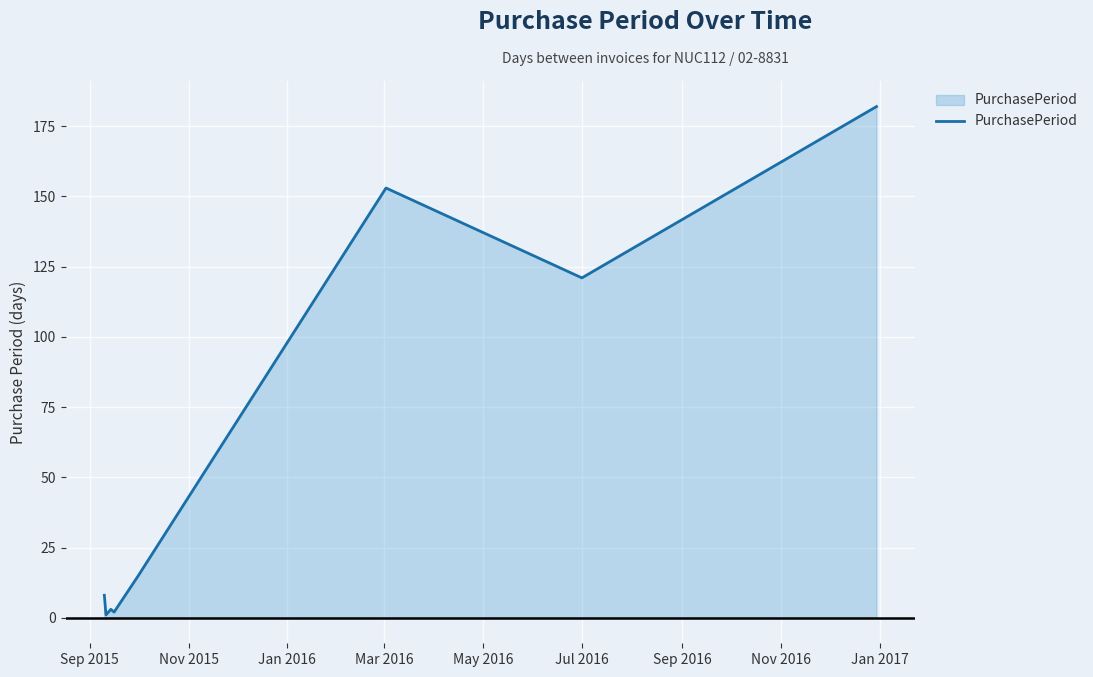

What is the sum of all values?

485